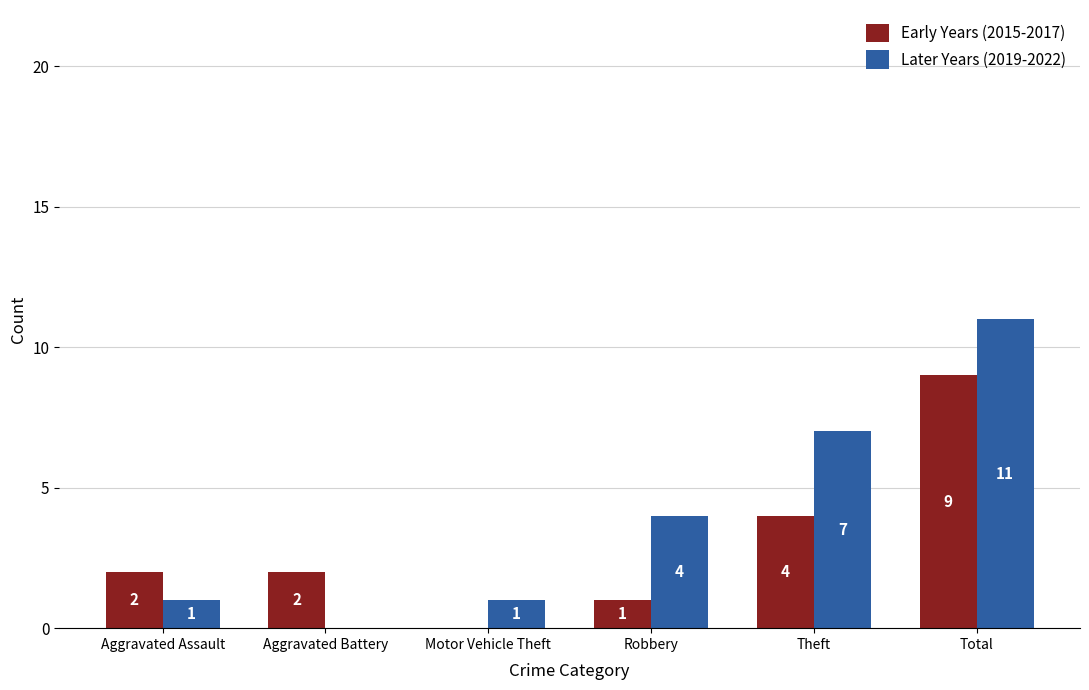

Count the number of categories in the chart.

6